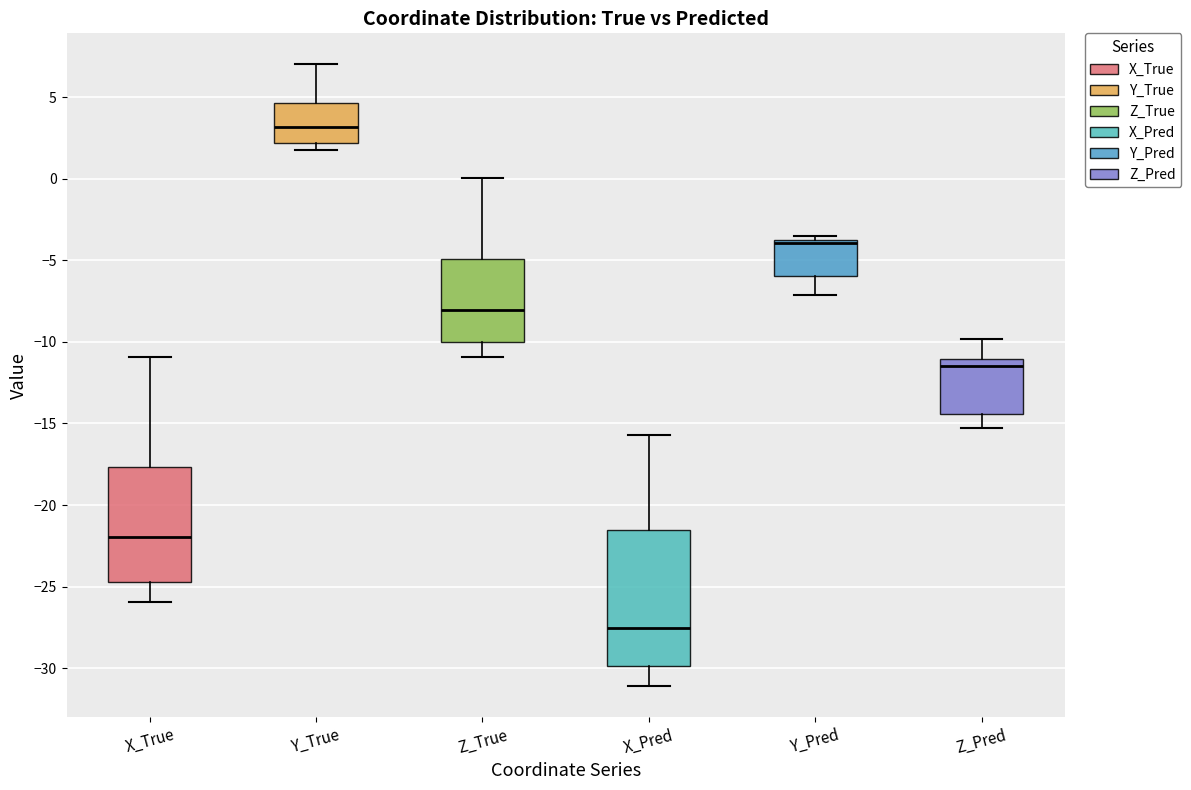

Reading left to right, transcribe this box plot: for each box, give where its median line is, the range the box spans, and where its two whiskers end, as read against the y-axis. The values are not printed on the chart, so give them approximately, as read against the axis.

X_True: median -22.0, box -24.5 to -17.5, whiskers -26.0 to -11.0
Y_True: median 3.0, box 2.0 to 4.5, whiskers 2.0 (just below the box's lower edge) to 7.0
Z_True: median -8.0, box -10.0 to -5.0, whiskers -11.0 to 0.0
X_Pred: median -27.5, box -30.0 to -21.5, whiskers -31.0 to -15.5
Y_Pred: median -4.0, box -6.0 to -3.5, whiskers -7.0 to -3.5 (just above the box's upper edge)
Z_Pred: median -11.5, box -14.5 to -11.0, whiskers -15.5 to -10.0